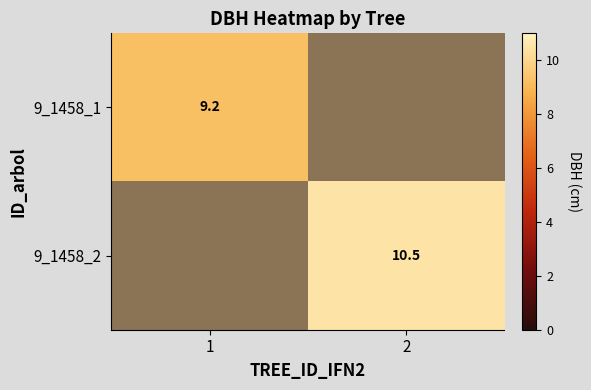

The 9_1458_2 series shows 7.3 at 2. True or false?

False